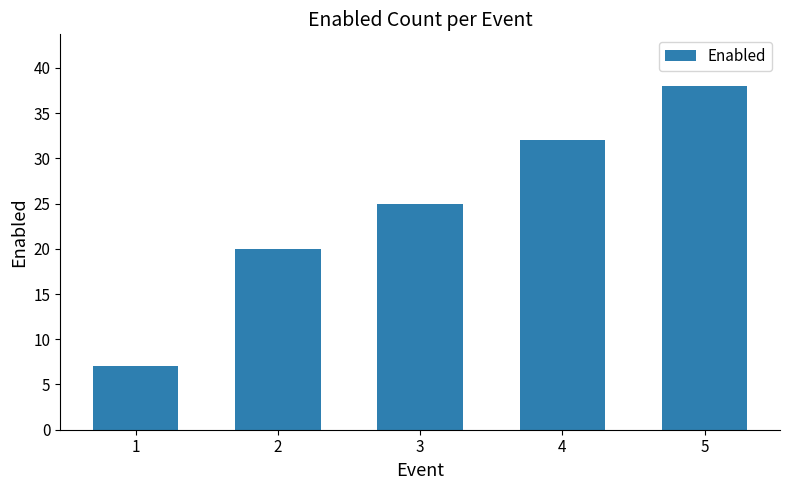

What is the value of the 5th bar from the left?

38